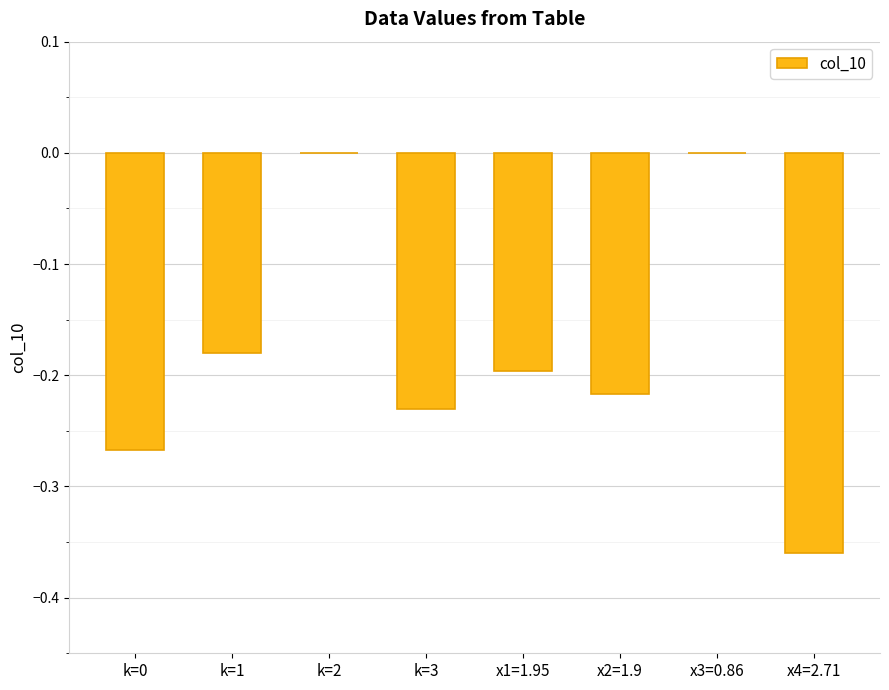

Which has a higher value, x4=2.71 or x1=1.95?

x1=1.95